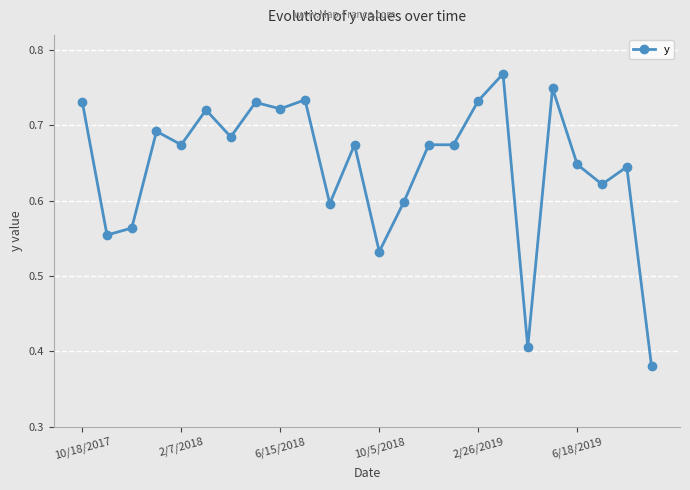

How many values are between 0 and 1?

24